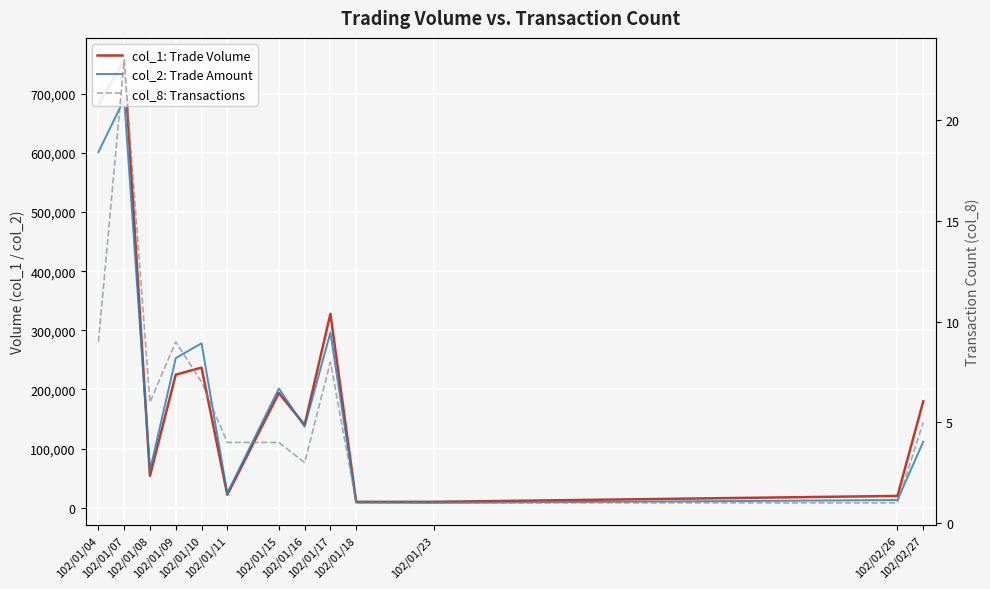

True or false: col_1: Trade Volume has a value of 36830 at 102/01/11.

False